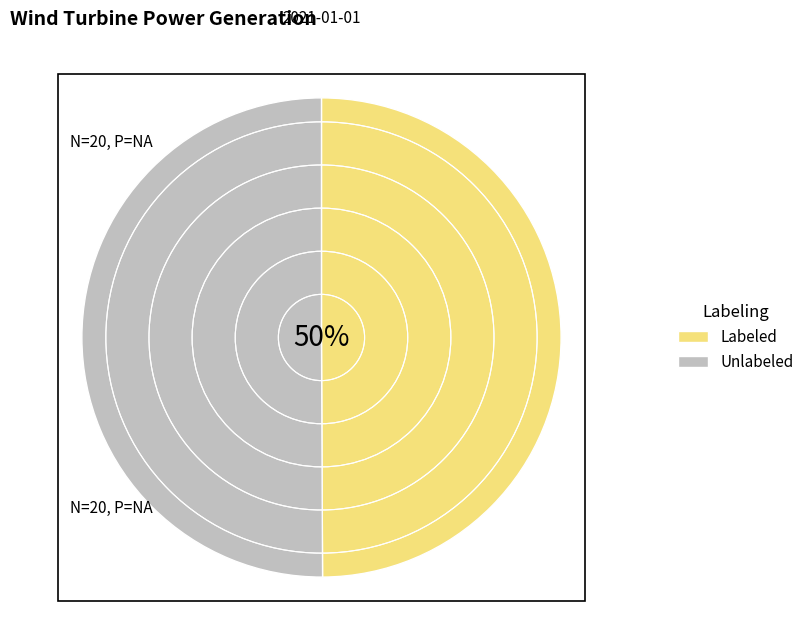

Is it true that Unlabeled is 50% of the pie?

True